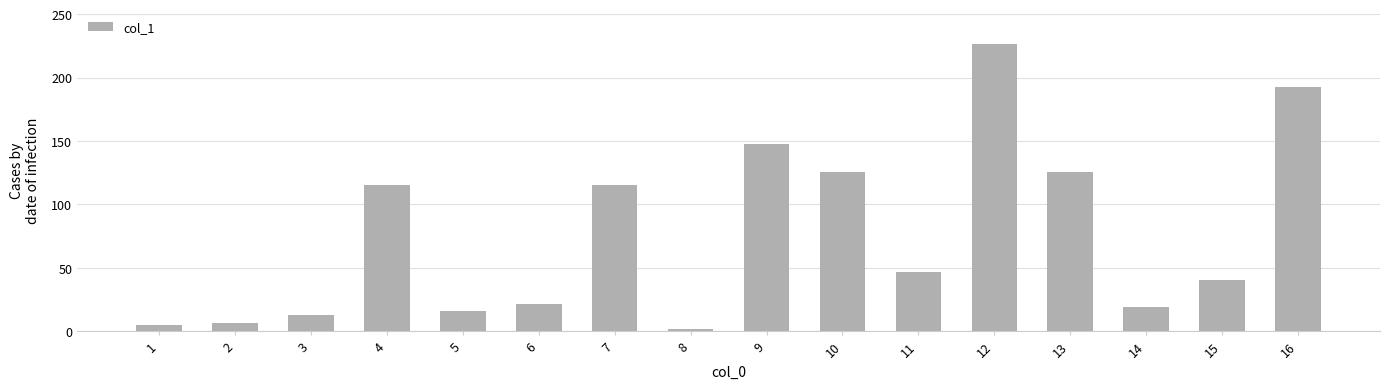

At which category does the chart reach its peak across all series?

12